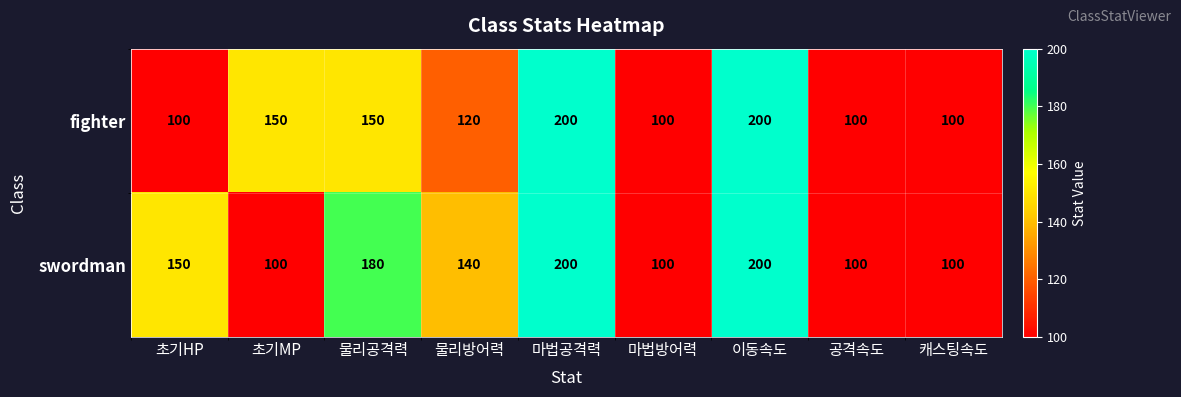

What is the maximum value shown in the chart?

200